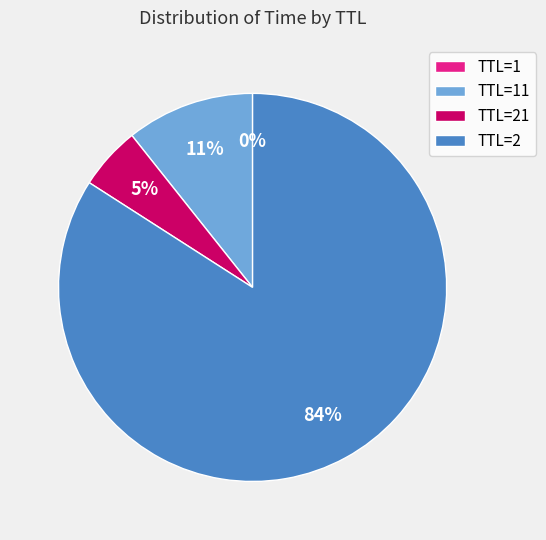

To the nearest percent, what is the difference between the largest and smallest slice percentages?

84%